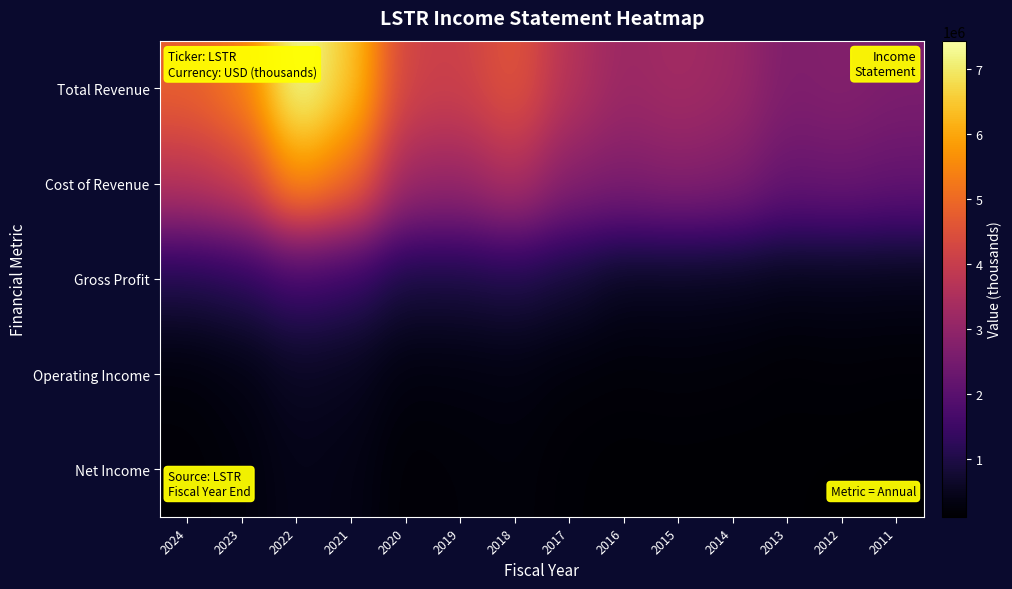

At which category does the chart reach its minimum across all series?

2011